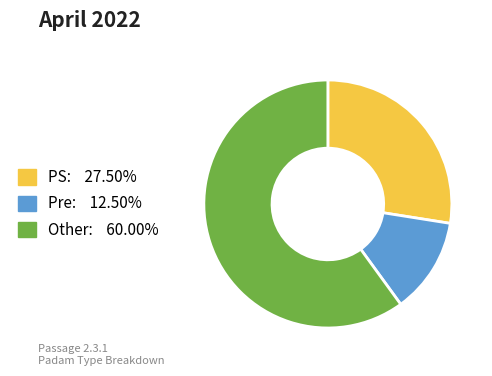

Is there a majority slice in this chart?

Yes